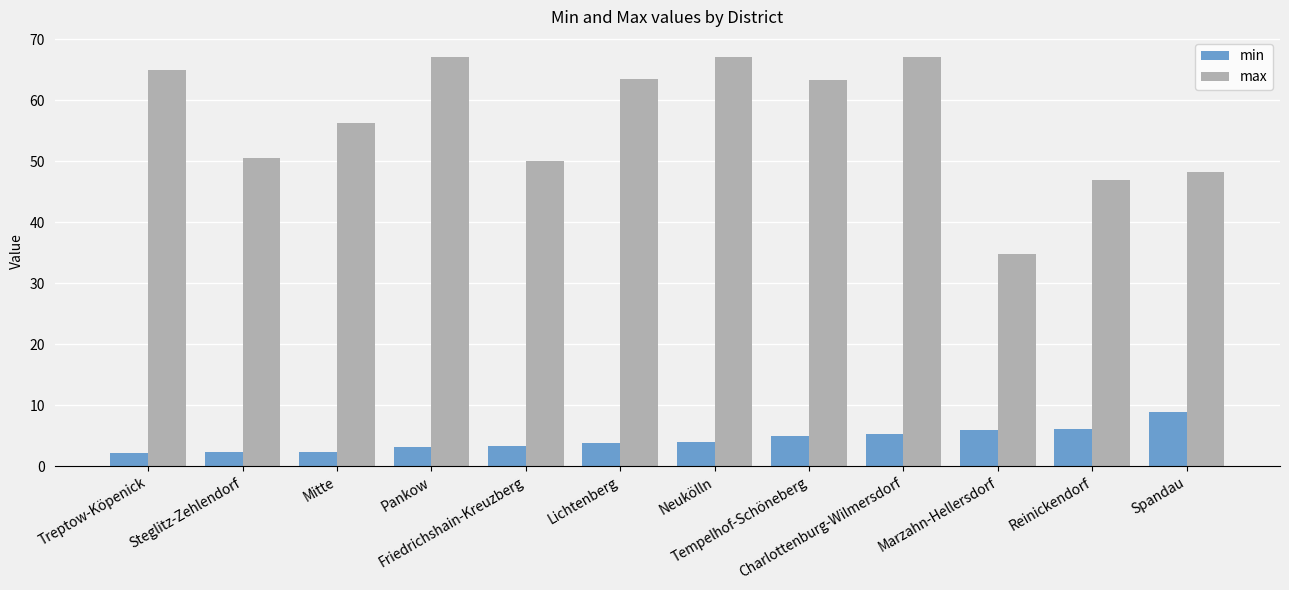

At how many categories does at least one series exceed 43?

11